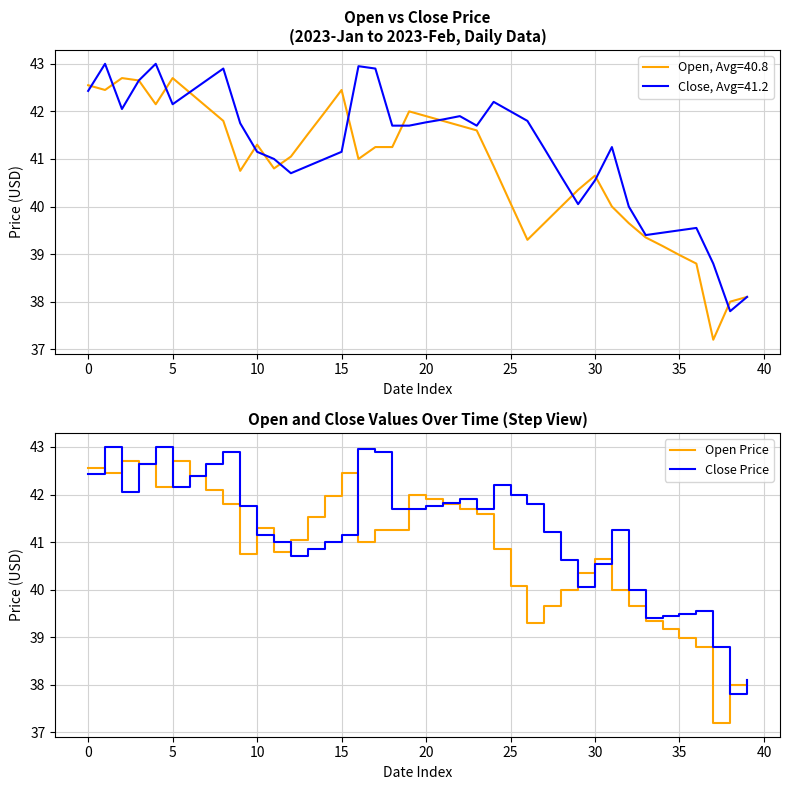

True or false: Open Price has more than 1 points higher than both neighbors.

True